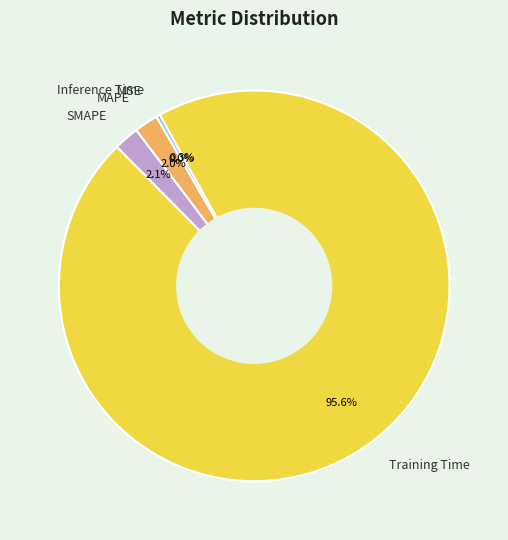

Is Training Time the majority of the pie?

Yes